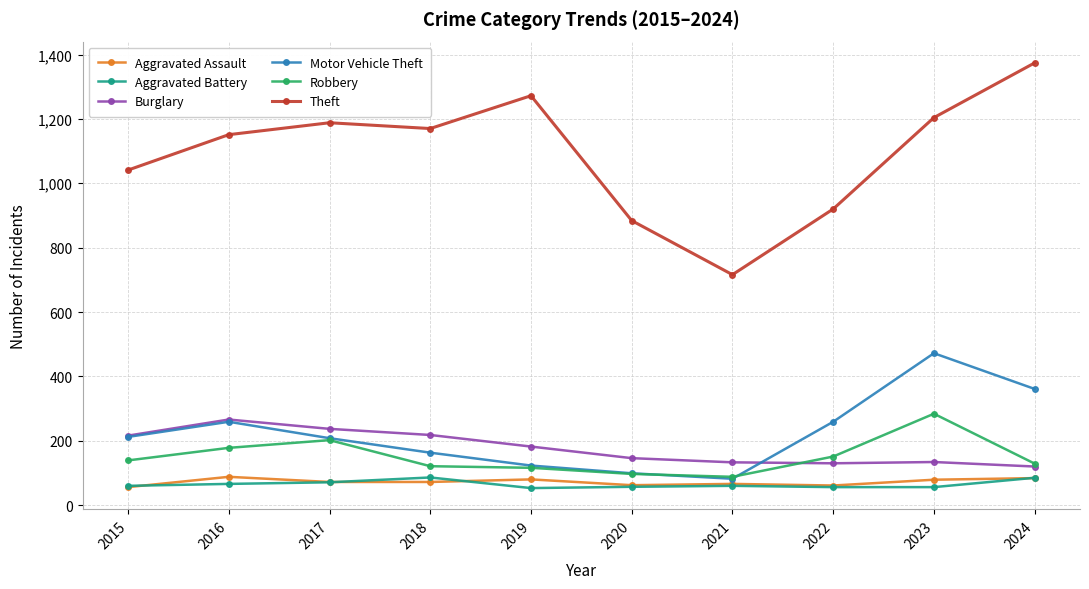

True or false: Robbery and Theft cross at least once.

False